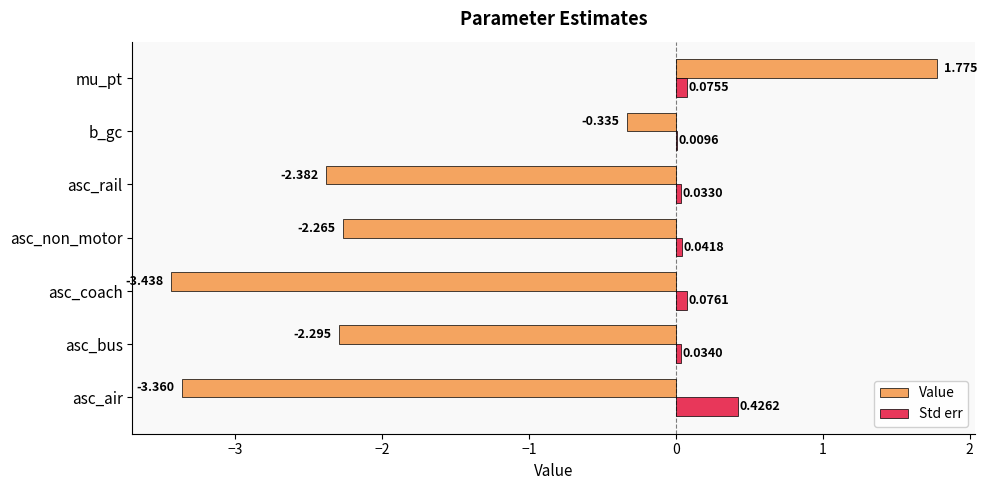

What is the average value of the Value series?

-1.8